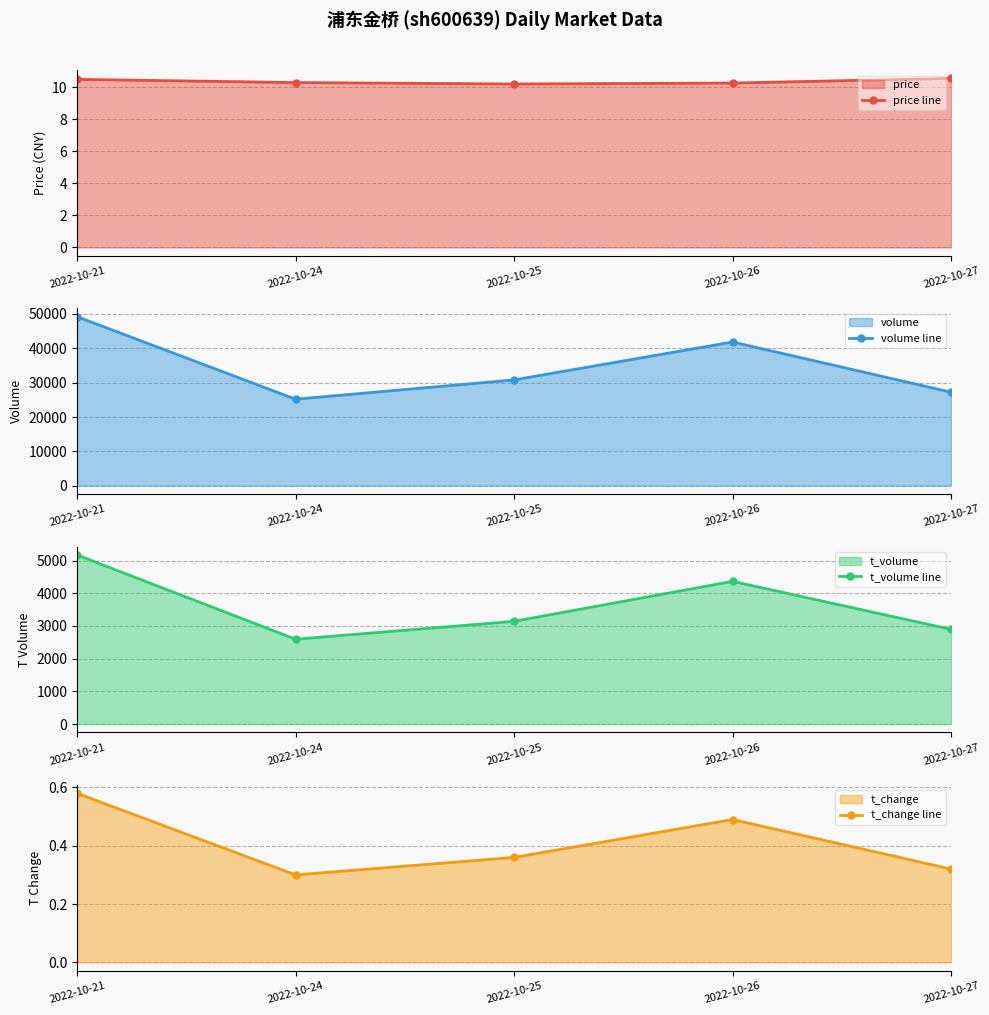

Reading left to right, list all the values displayed in this chart.

price line: 10.5	10.3	10.2	10.3	10.6
volume line: 49211.0	25191.0	30807.0	41844.0	27223.0
t_volume line: 5170.0	2594.0	3141.0	4364.0	2895.0
t_change line: 0.6	0.3	0.4	0.5	0.3